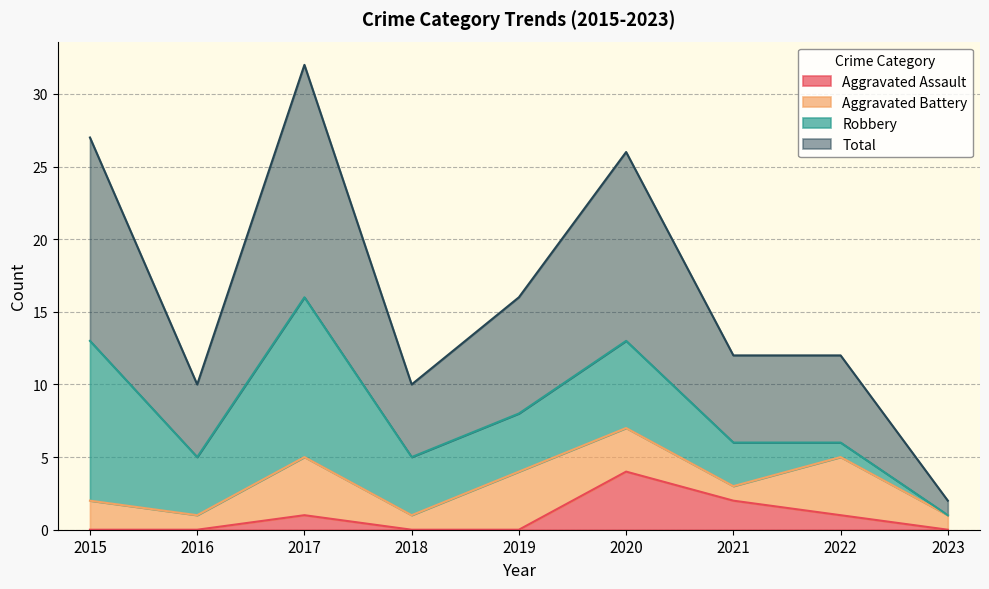

In Aggravated Assault, how many points are higher than both neighbors (excluding endpoints)?

2